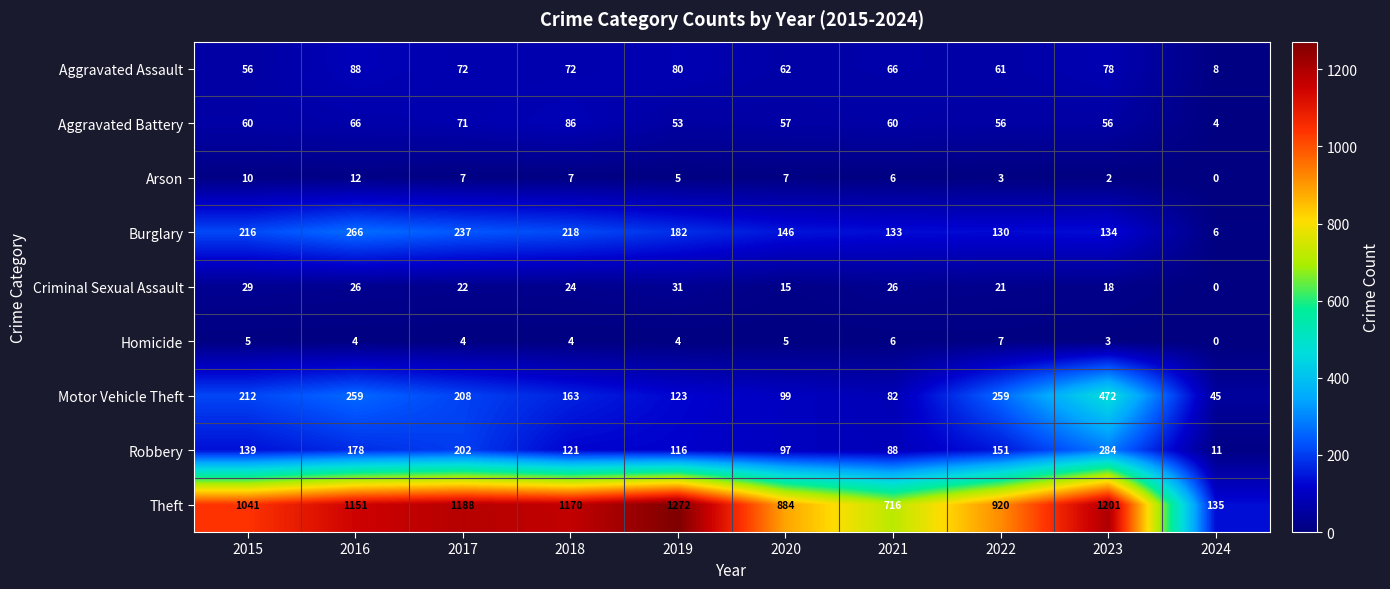

Which series has the widest spread of values?

Theft